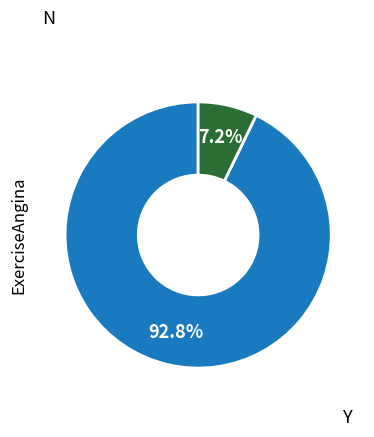

Is there any slice that represents more than half of the pie?

Yes